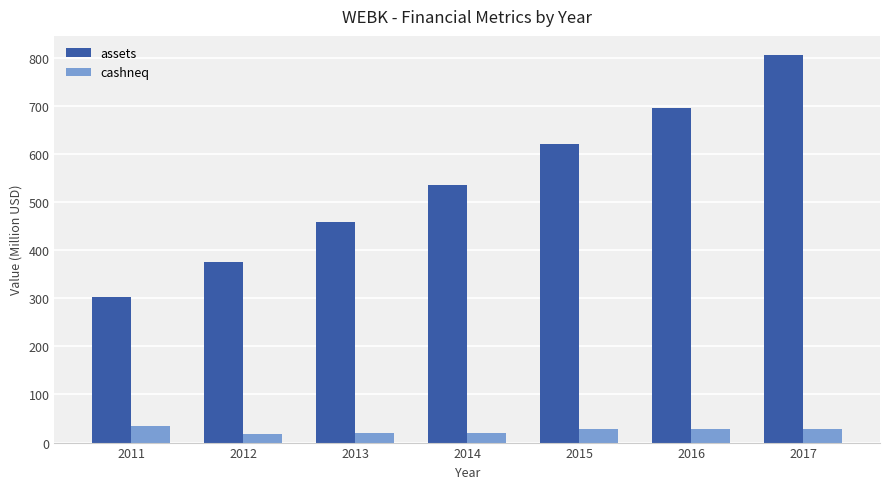

Is it true that assets equals 303.1 at 2011?

True